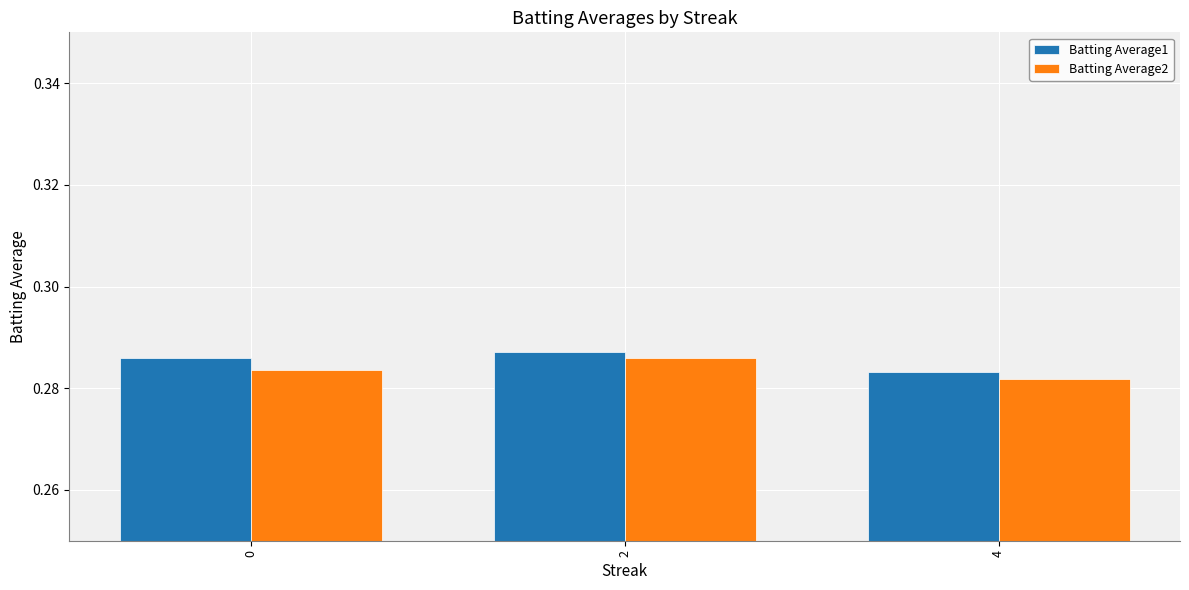

The Batting Average2 series shows 0.1 at 2. True or false?

False